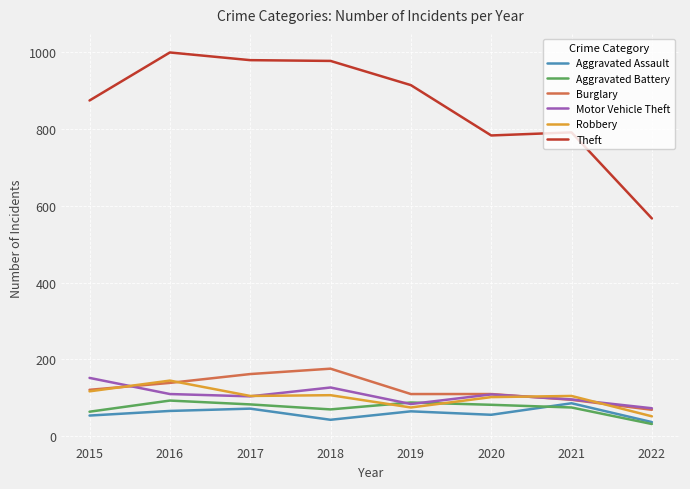

Is it true that Aggravated Battery equals 93 at 2016?

True